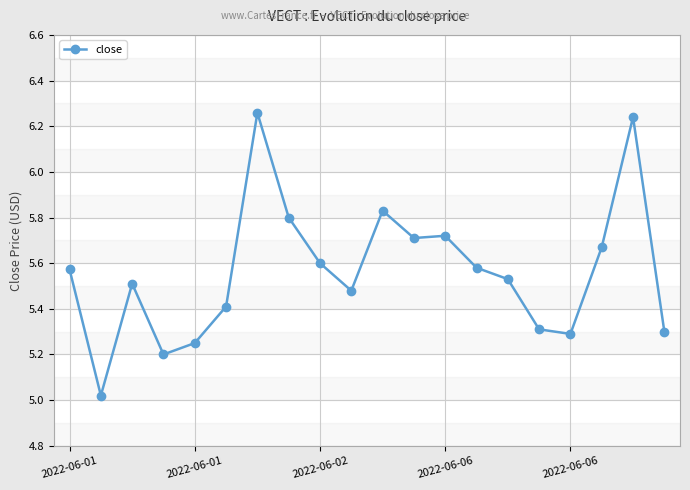

True or false: the data has more than 2 interior local peaks.

True